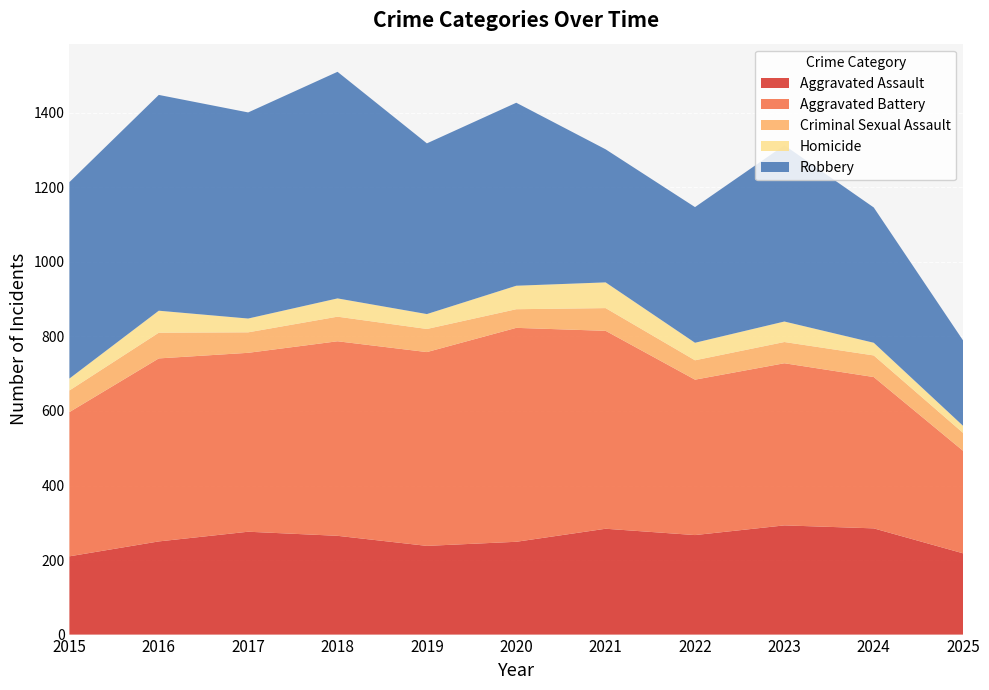

Reading right to left, transcribe all the data shown in this chart.

Aggravated Assault: 2025=218	2024=285	2023=293	2022=267	2021=284	2020=249	2019=238	2018=265	2017=276	2016=250	2015=210
Aggravated Battery: 2025=275	2024=406	2023=435	2022=417	2021=531	2020=574	2019=520	2018=522	2017=480	2016=491	2015=387
Criminal Sexual Assault: 2025=48	2024=58	2023=57	2022=52	2021=61	2020=50	2019=62	2018=66	2017=55	2016=69	2015=58
Homicide: 2025=19	2024=34	2023=55	2022=47	2021=69	2020=63	2019=40	2018=49	2017=37	2016=59	2015=32
Robbery: 2025=229	2024=363	2023=473	2022=364	2021=357	2020=491	2019=458	2018=608	2017=553	2016=579	2015=527